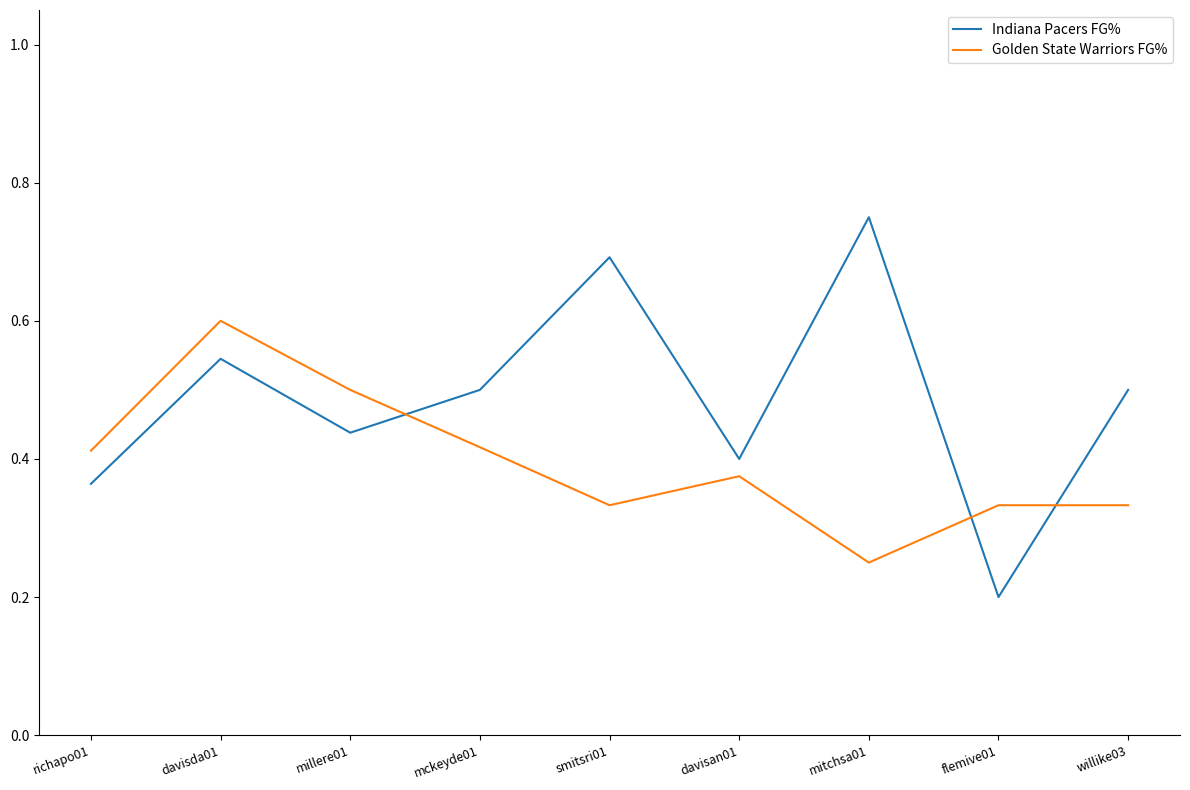

What are all the series names shown in the legend?

Indiana Pacers FG%, Golden State Warriors FG%